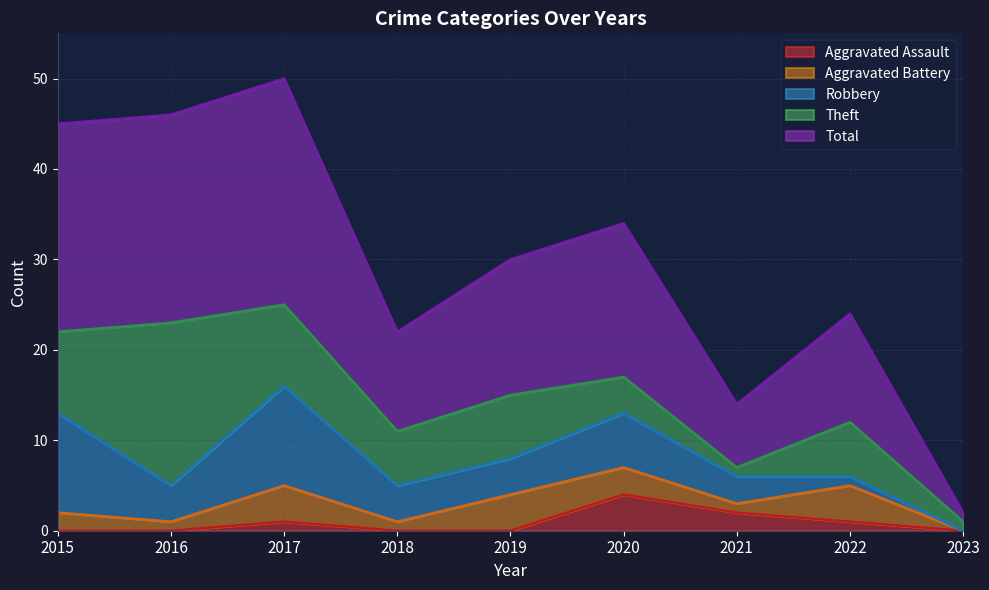

Which series has the largest total across all categories?

Total